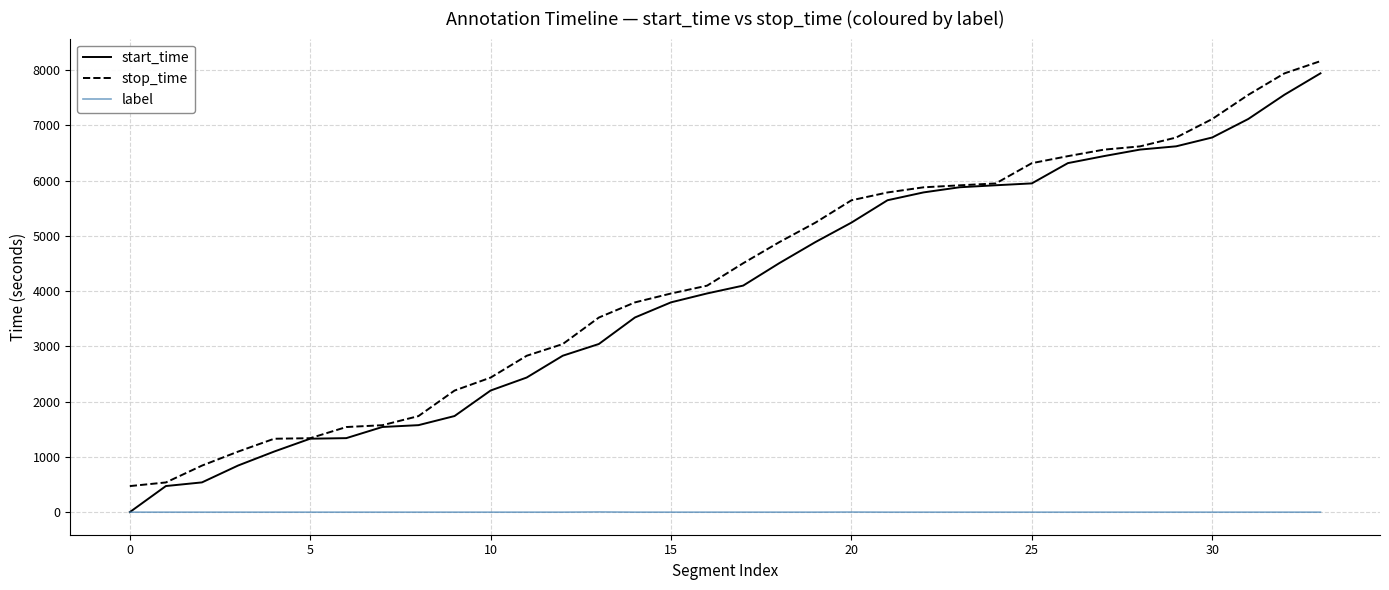

True or false: label and stop_time cross at least once.

False